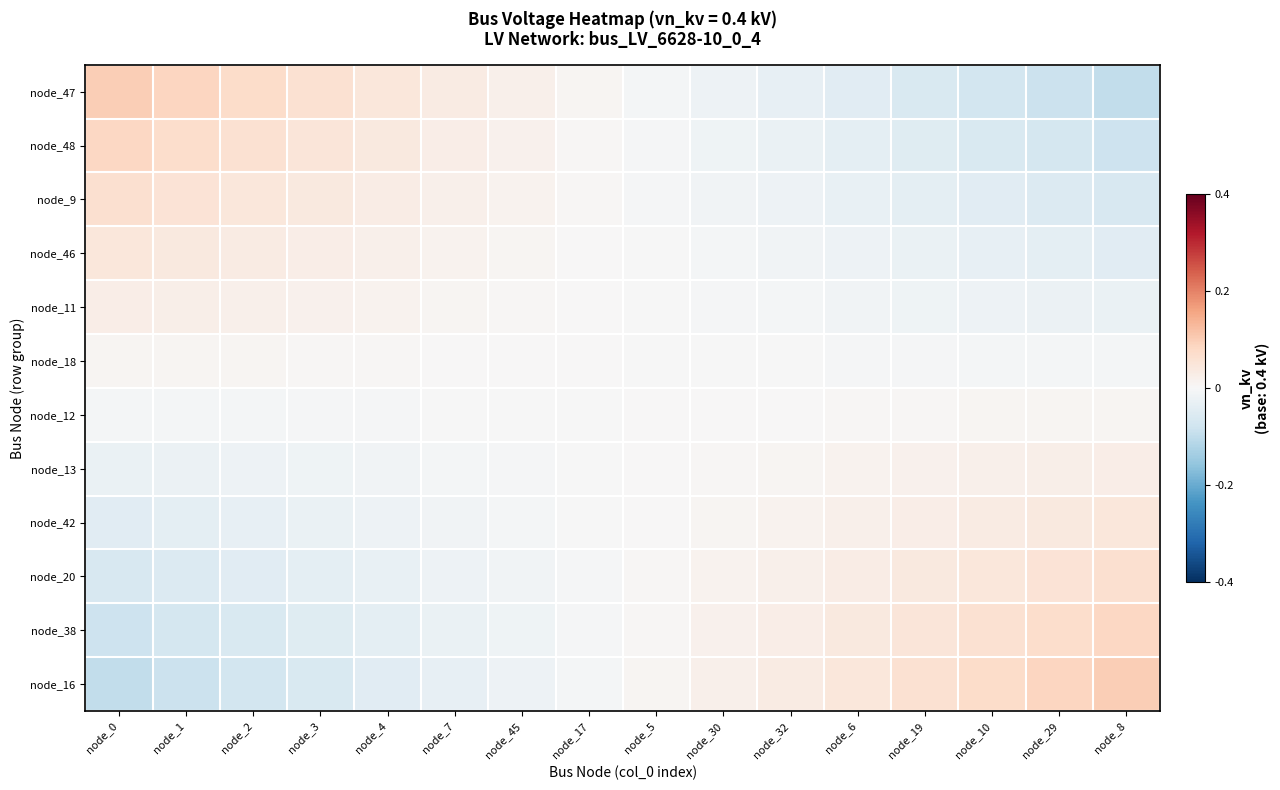

At which category is the sum across all series the highest?

node_0